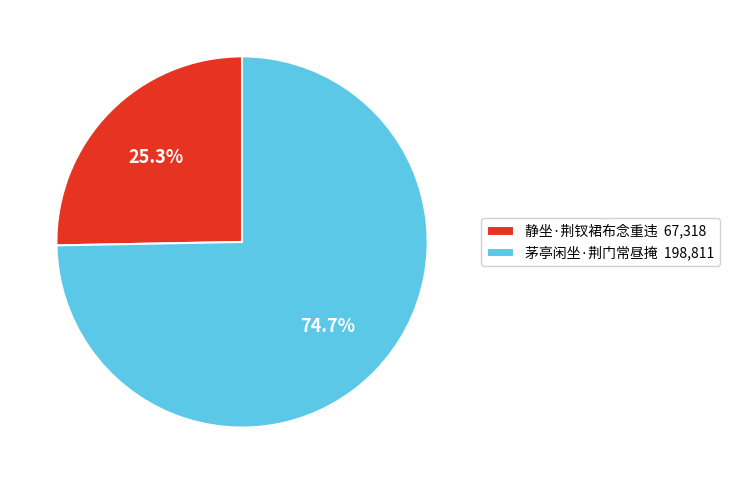

What percentage is the 静坐·荆钗裙布念重违 slice, to the nearest percent?

25%